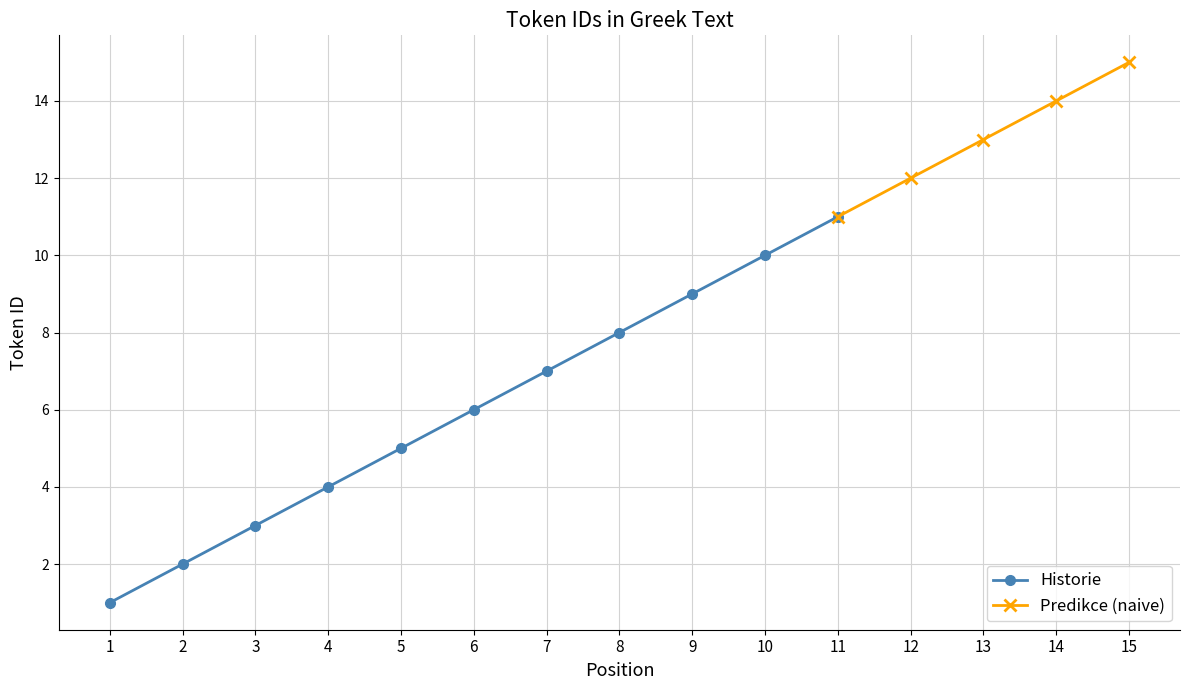

Reading right to left, what are all the values shown in this chart?

15	14	13	12	11	10	9	8	7	6	5	4	3	2	1